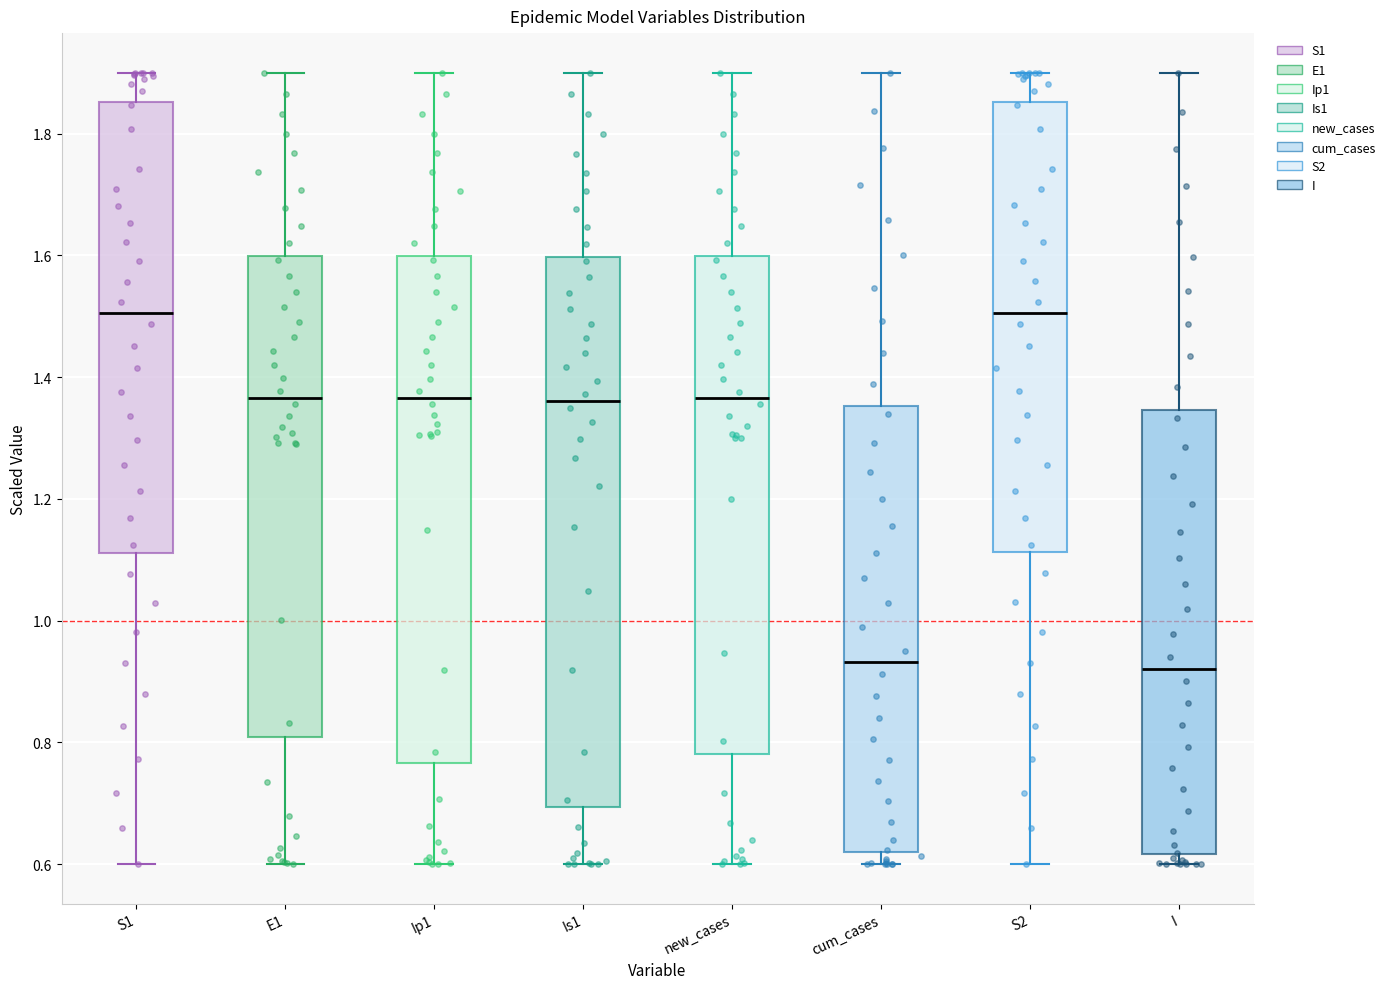

Where does the median line of the box for S2 sit on the y-axis? The values are not printed on the chart, so give them approximately, as read against the axis.

1.50